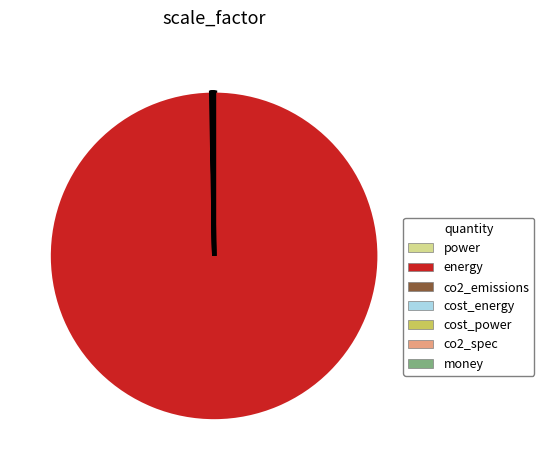

What is the majority slice?

energy